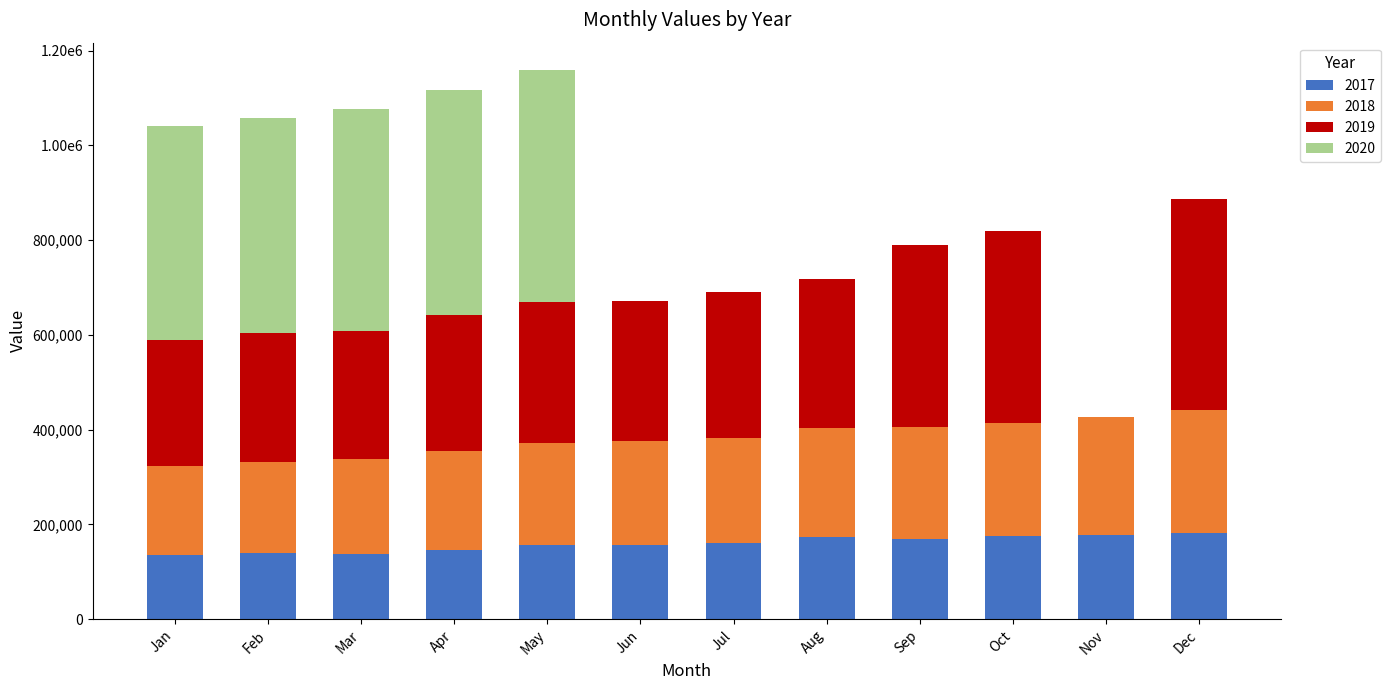

What value does the 2019 series have at Mar, to the nearest 100?

270100